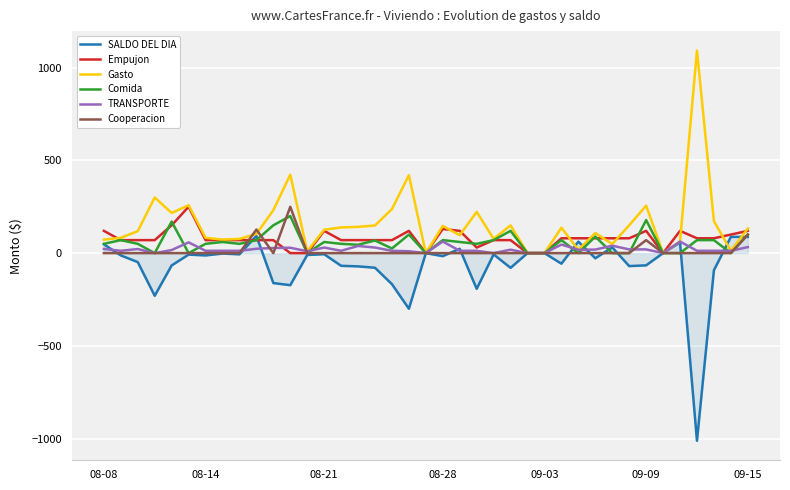

What is the maximum value shown in the chart?

1092.0